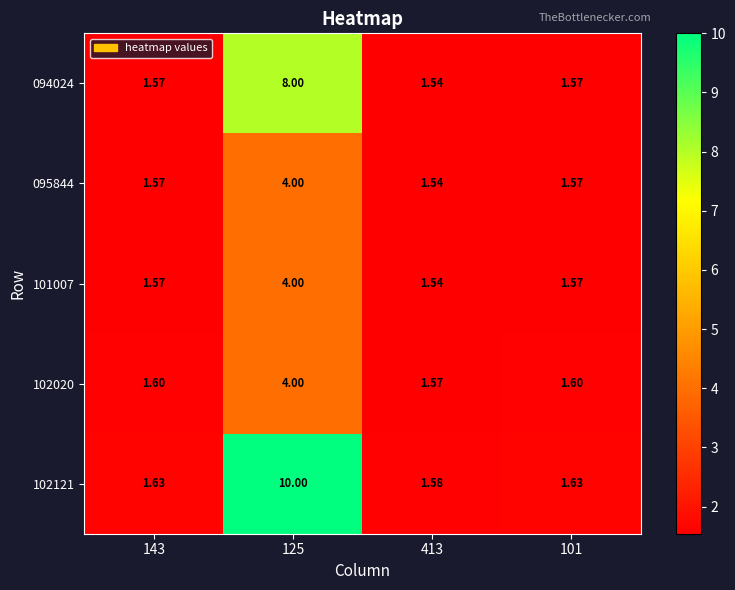

Which series has the largest total across all categories?

102121